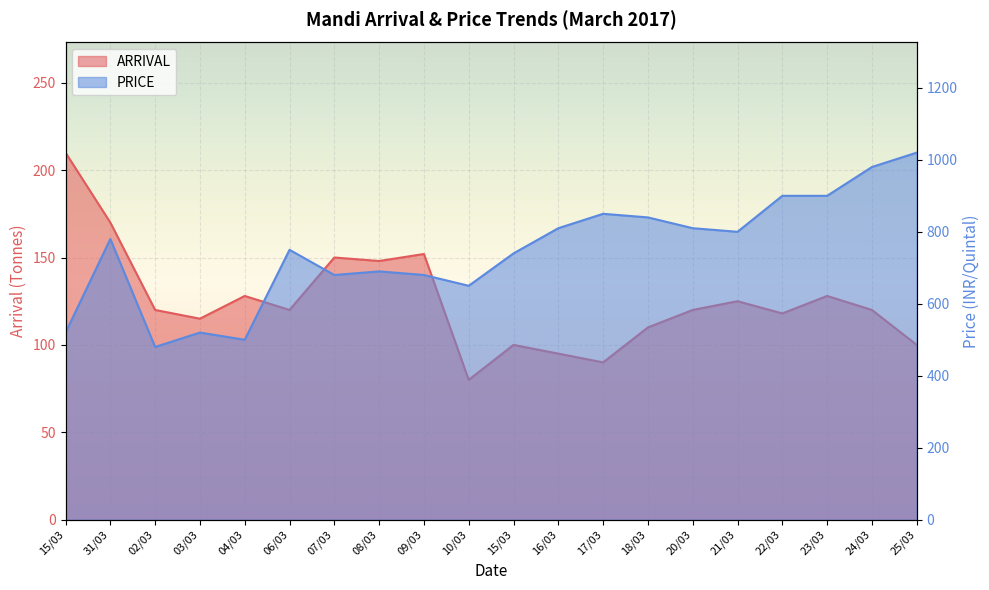

Where is the first local maximum for PRICE?

31/03